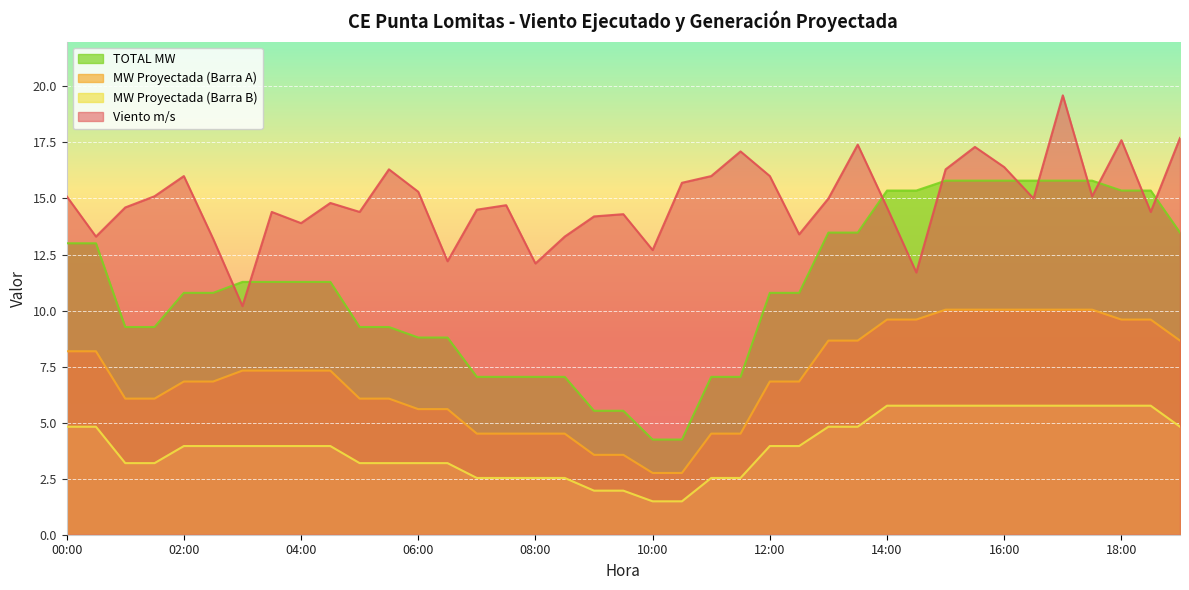

Reading right to left, what are all the values shown in this chart?

Viento m/s: 17.7	14.4	17.6	15.1	19.6	15.0	16.4	17.3	16.3	11.7	14.6	17.4	15.0	13.4	16.0	17.1	16.0	15.7	12.7	14.3	14.2	13.3	12.1	14.7	14.5	12.2	15.3	16.3	14.4	14.8	13.9	14.4	10.2	13.2	16.0	15.1	14.6	13.3	15.1
MW Proyectada (Barra A): 8.7	9.6	9.6	10.0	10.0	10.0	10.0	10.0	10.0	9.6	9.6	8.7	8.7	6.8	6.8	4.5	4.5	2.8	2.8	3.6	3.6	4.5	4.5	4.5	4.5	5.6	5.6	6.1	6.1	7.3	7.3	7.3	7.3	6.8	6.8	6.1	6.1	8.2	8.2
MW Proyectada (Barra B): 4.8	5.8	5.8	5.8	5.8	5.8	5.8	5.8	5.8	5.8	5.8	4.8	4.8	4.0	4.0	2.5	2.5	1.5	1.5	2.0	2.0	2.5	2.5	2.5	2.5	3.2	3.2	3.2	3.2	4.0	4.0	4.0	4.0	4.0	4.0	3.2	3.2	4.8	4.8
TOTAL MW: 13.5	15.4	15.4	15.8	15.8	15.8	15.8	15.8	15.8	15.4	15.4	13.5	13.5	10.8	10.8	7.0	7.0	4.2	4.2	5.5	5.5	7.0	7.0	7.0	7.0	8.8	8.8	9.3	9.3	11.3	11.3	11.3	11.3	10.8	10.8	9.3	9.3	13.0	13.0